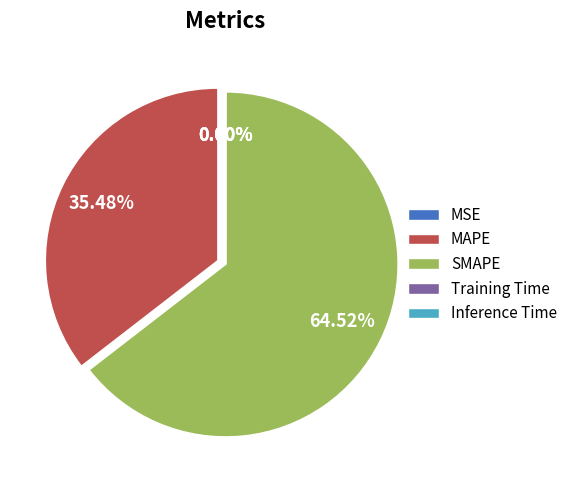

What is the majority slice?

SMAPE